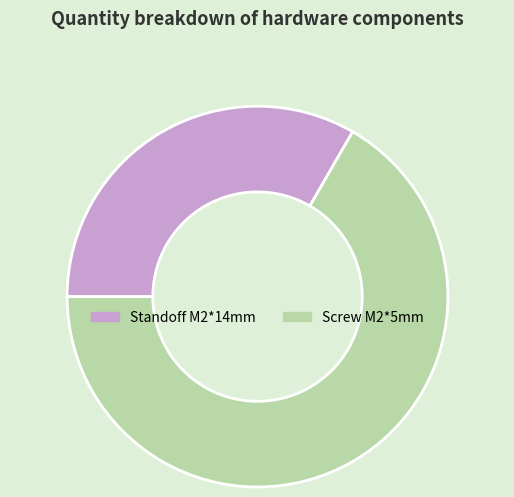

Which category has the smallest portion of the pie?

Standoff M2*14mm